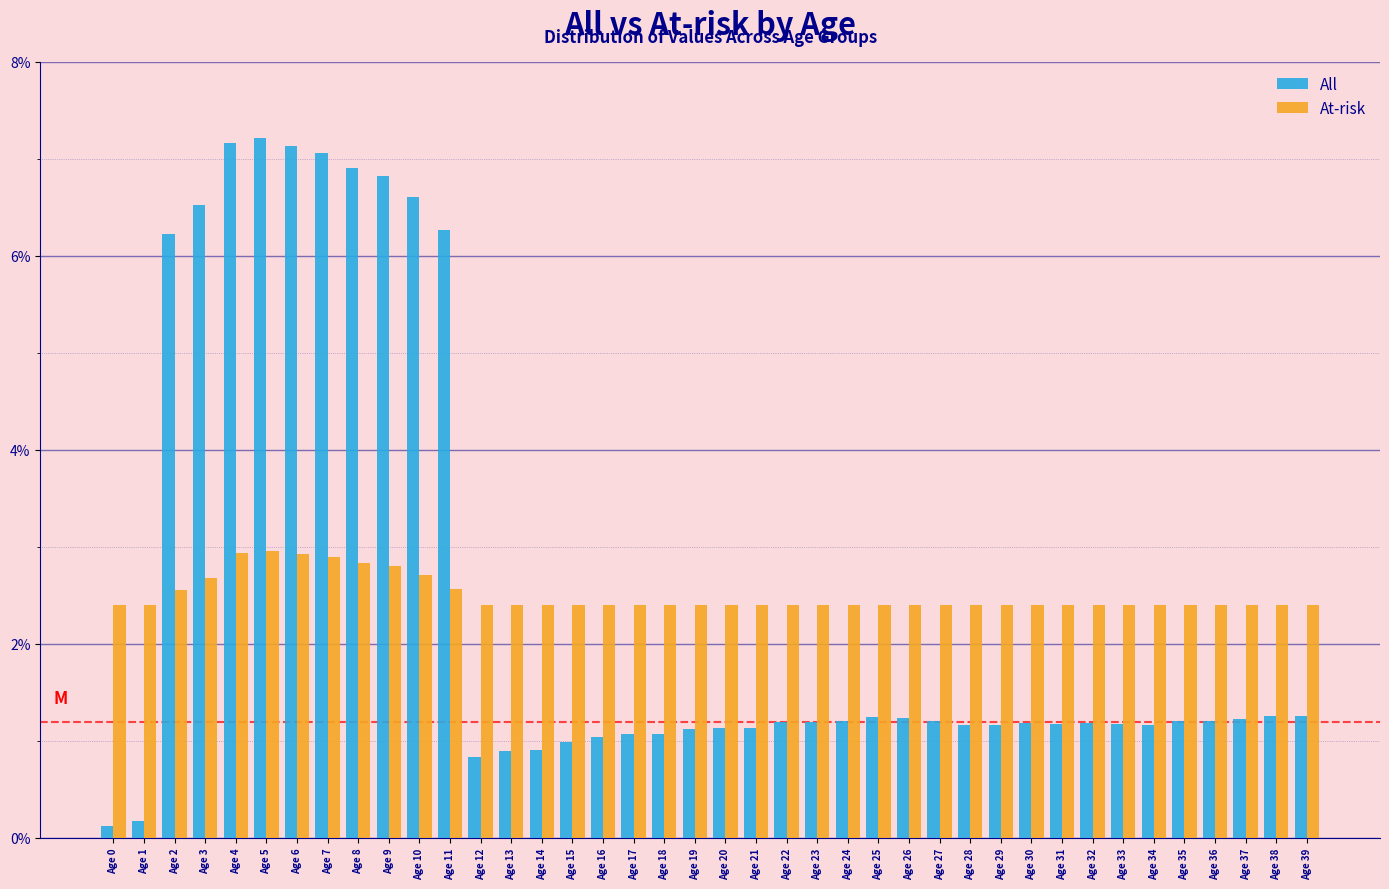

Is it true that At-risk equals 3.9 at Age 29?

False